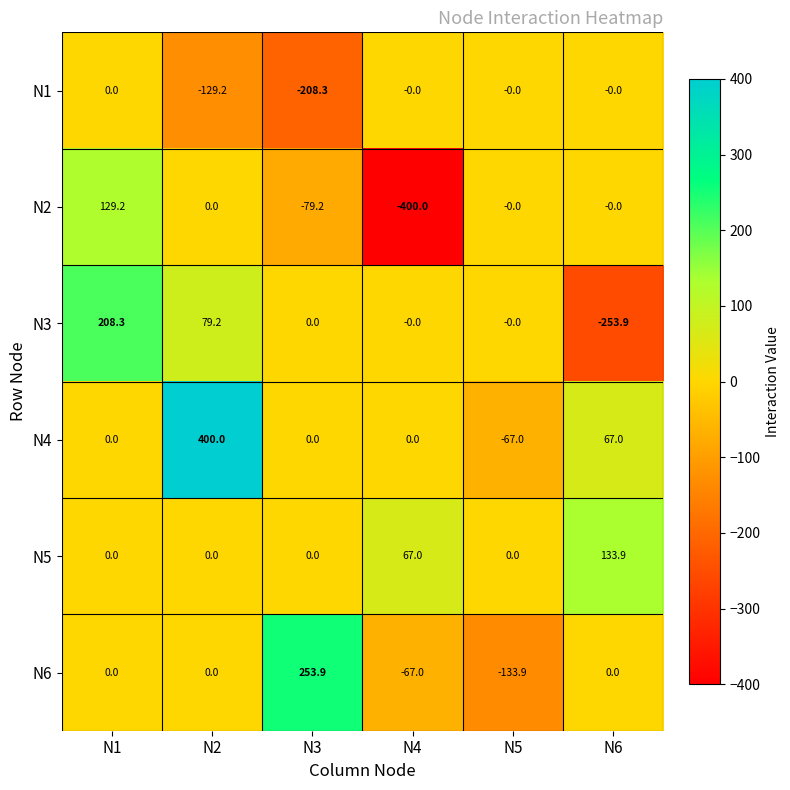

Is it true that N4 equals 161.2 at N2?

False